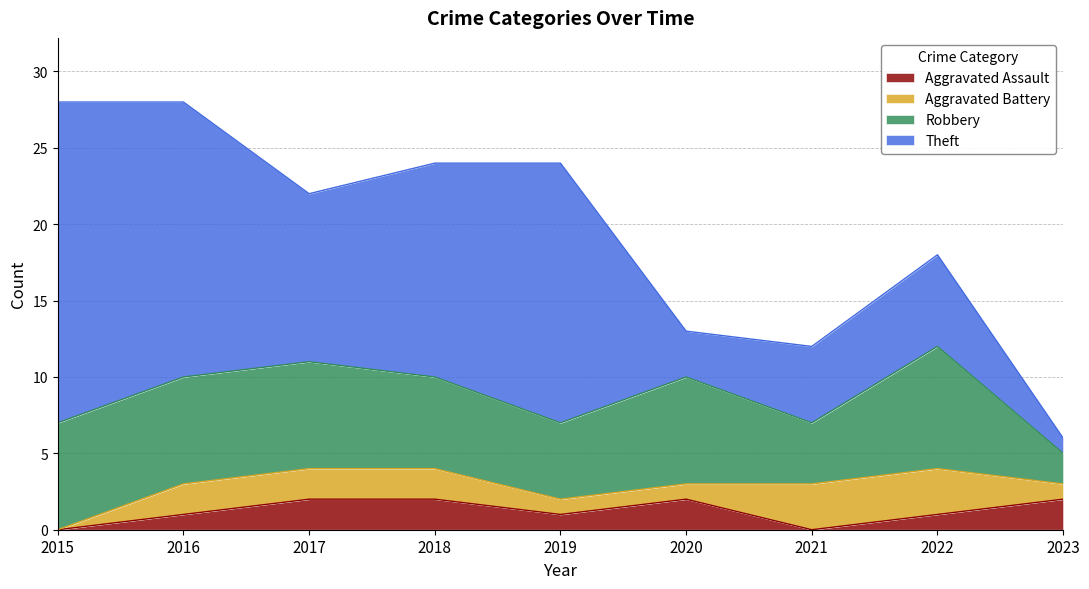

What is the value of the Theft point at the 8th from the left?

6